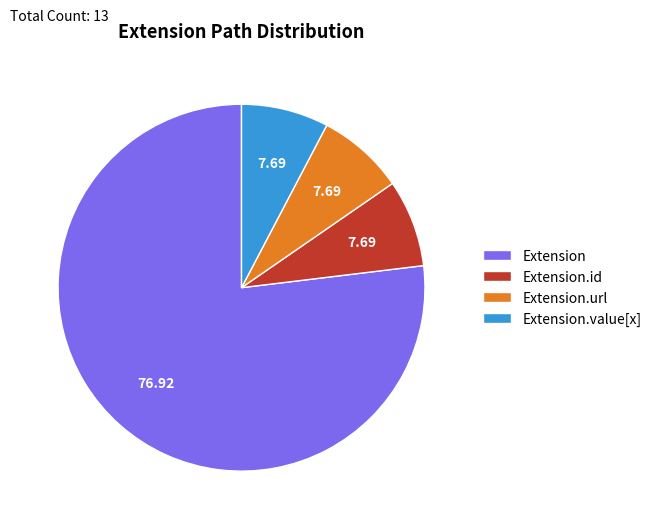

Which category has the biggest portion of the pie?

Extension